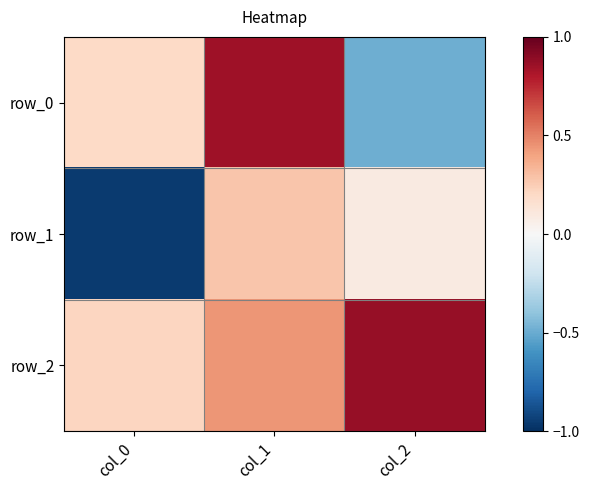

What is the maximum value for row_0?

0.9